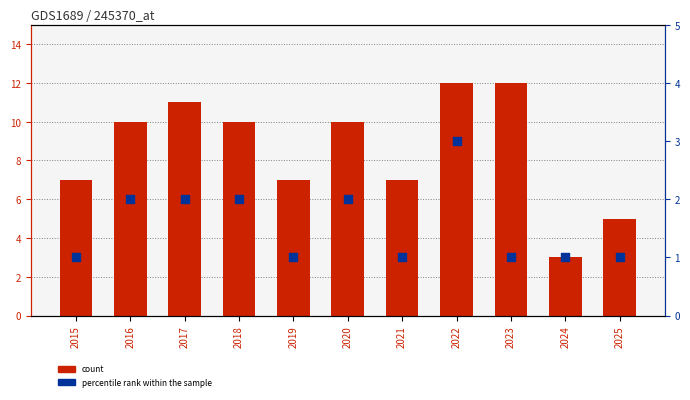

What are all the series names shown in the legend?

count, percentile rank within the sample